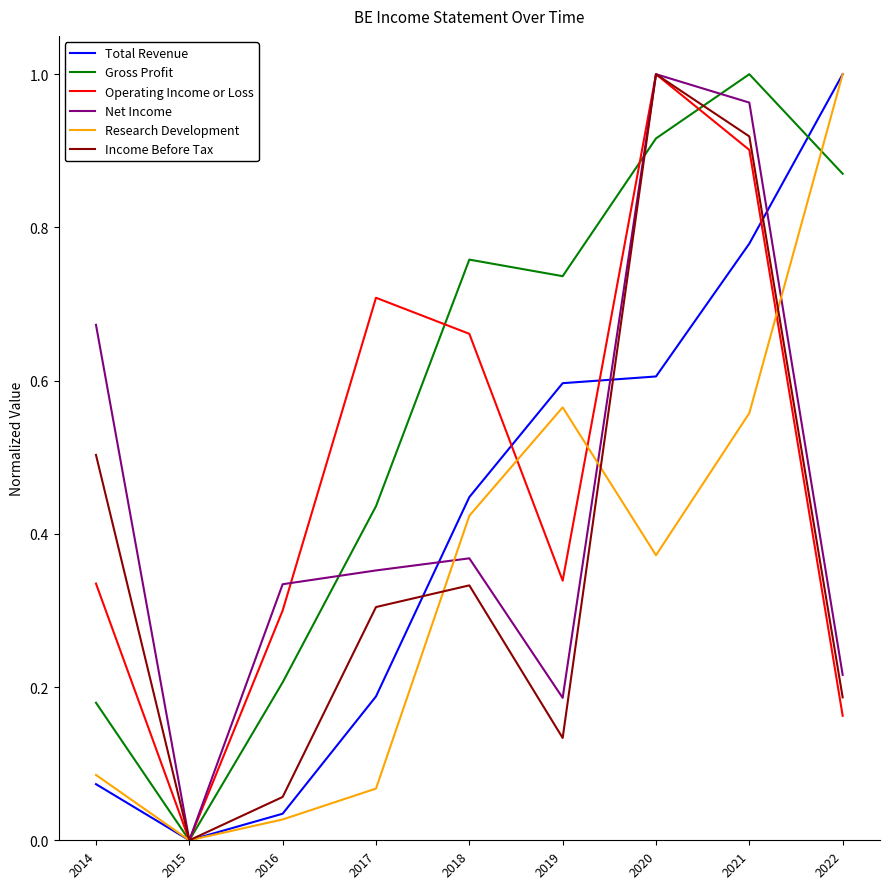

How many values in the Total Revenue series exceed 0?

8